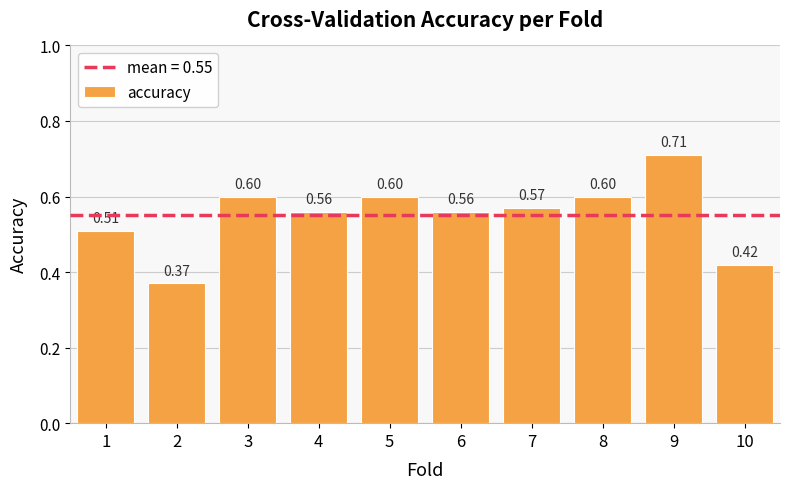

Which has a higher value, 4 or 10?

4